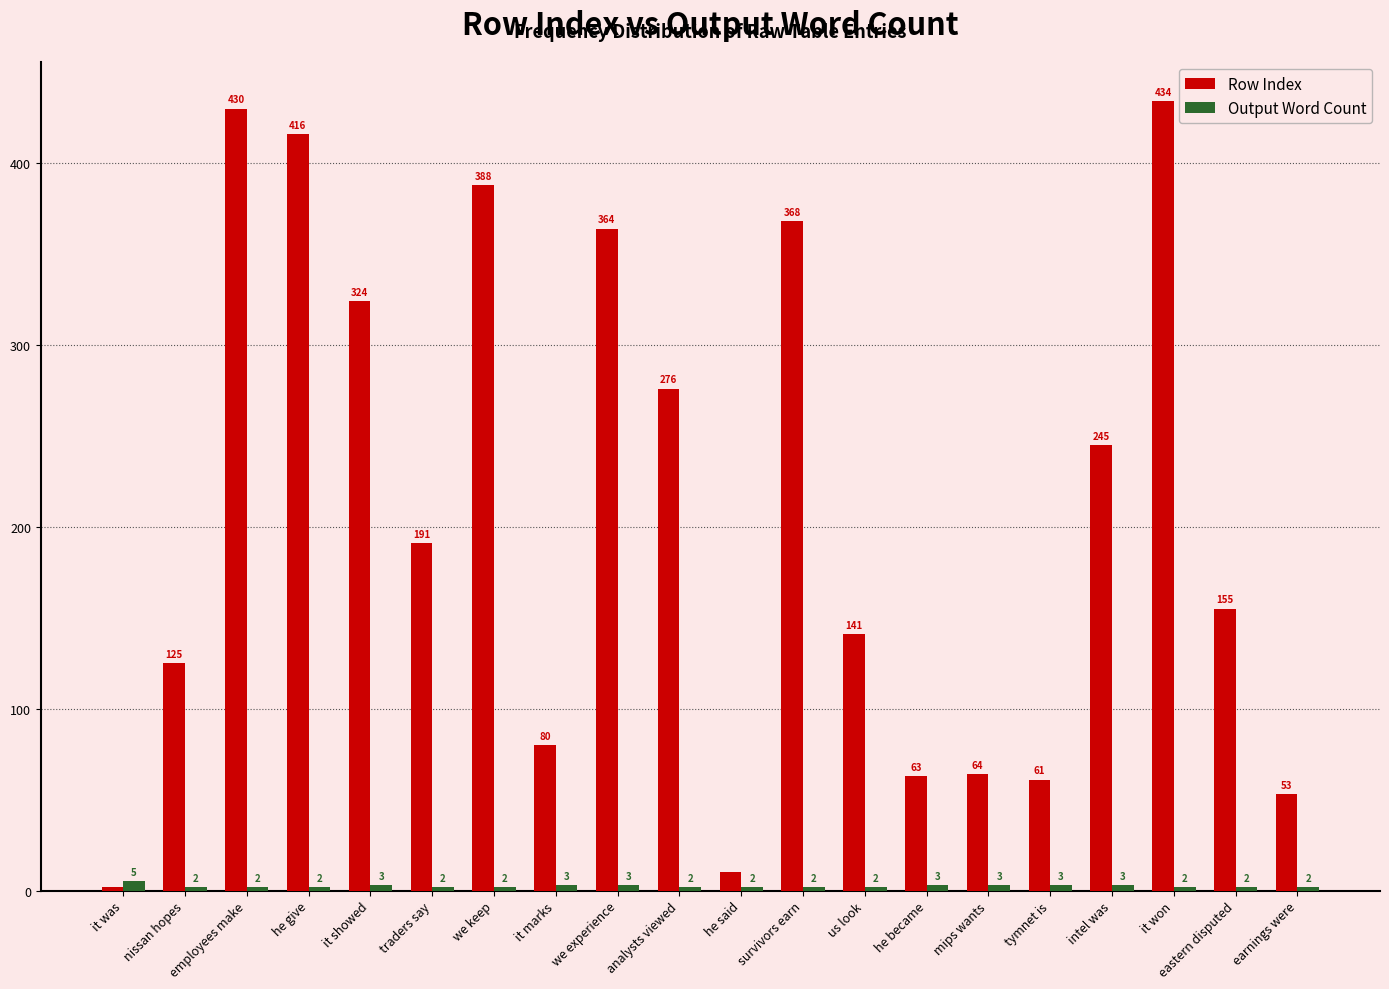

Read the Output Word Count value at analysts viewed.

2